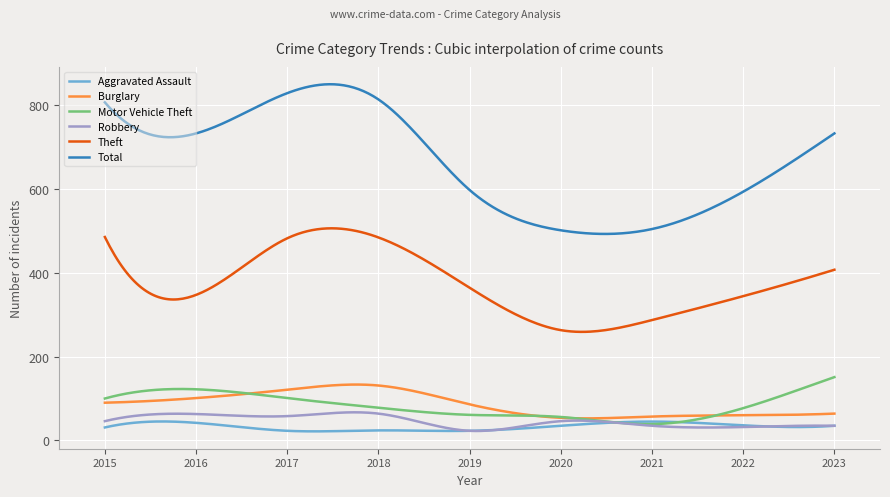

True or false: Theft and Burglary cross at least once.

False